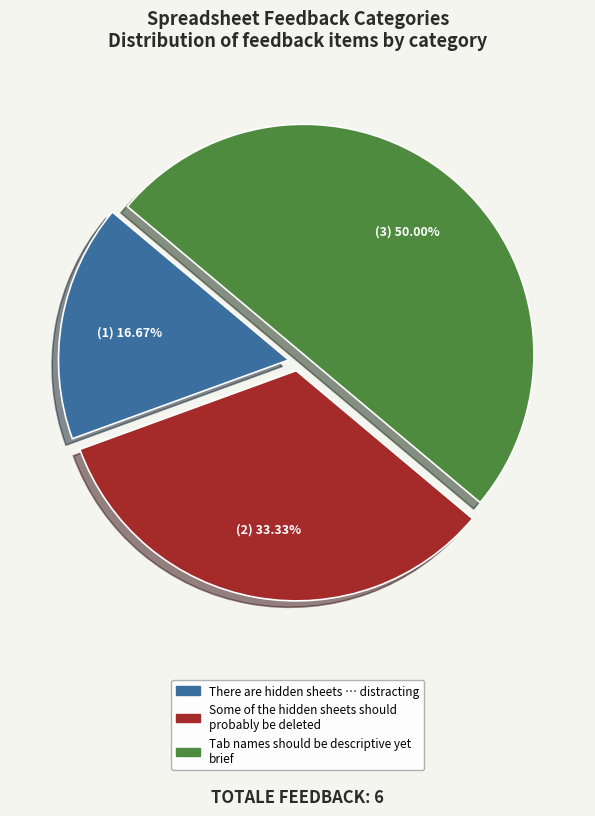

Combined, do Some of the hidden sheets should probably be deleted and Tab names should be descriptive yet brief account for over 50%?

Yes